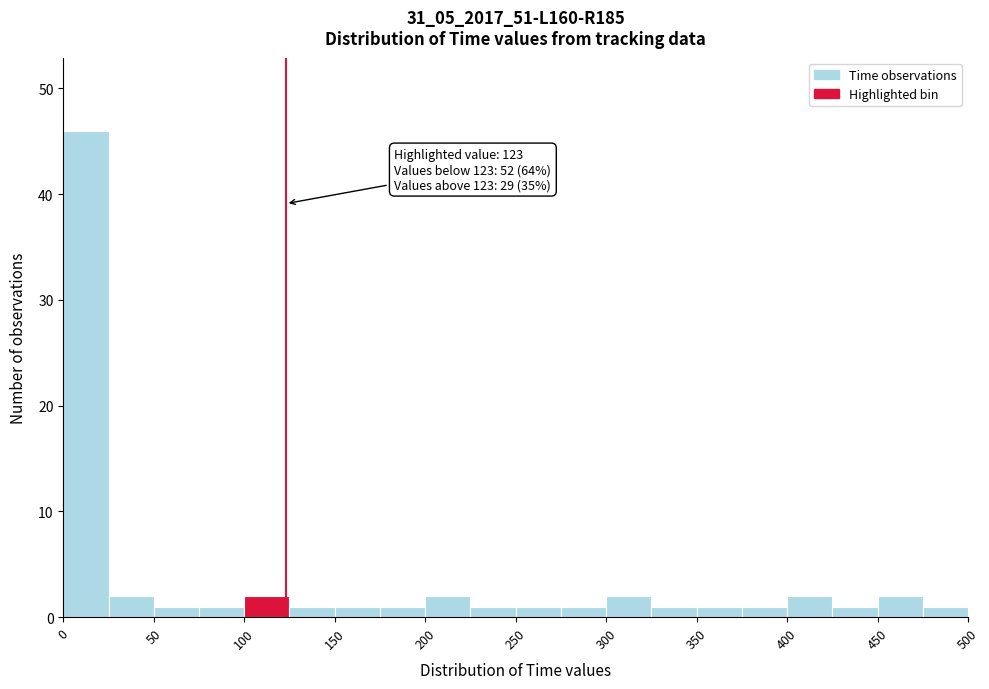

Which range on the x-axis has the tallest bar?

0 to 25